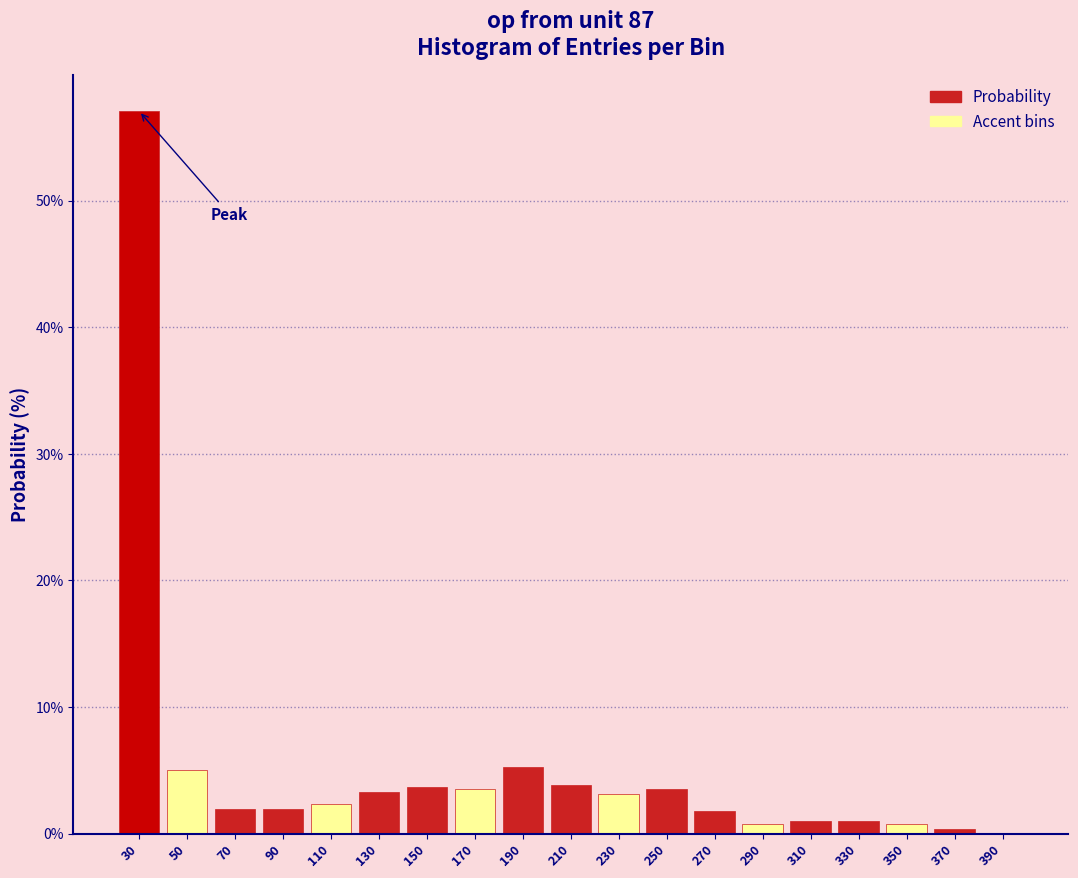

Which category has the highest value across all series?

30